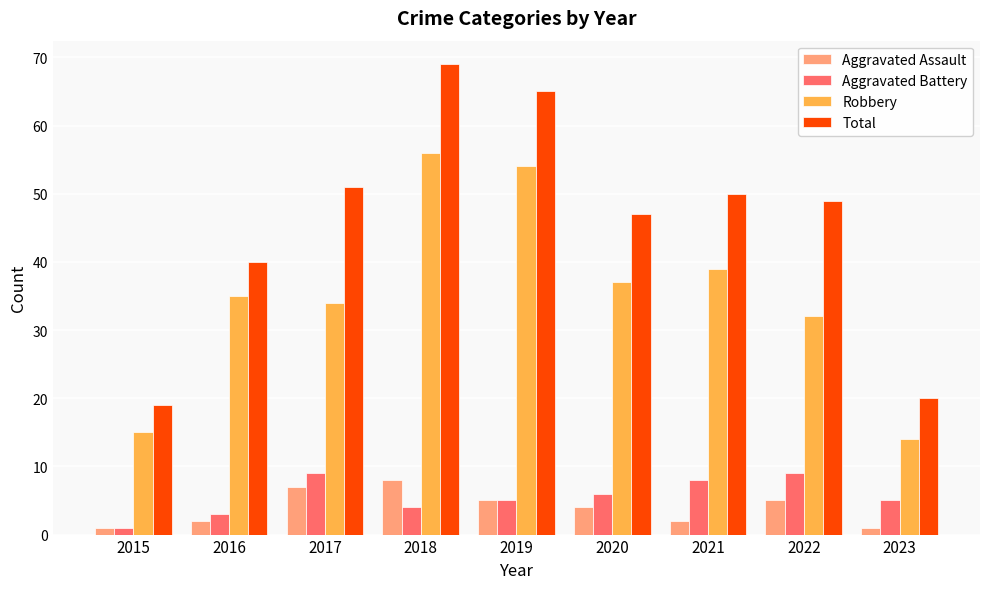

What is the sum of all Aggravated Battery values?

50